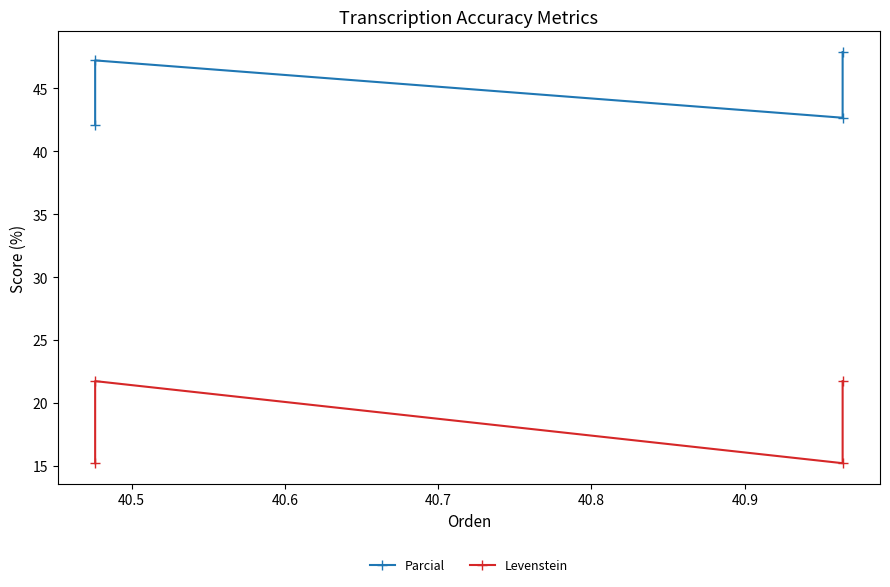

List the series in order of their peak value, lowest first.

Levenstein, Parcial